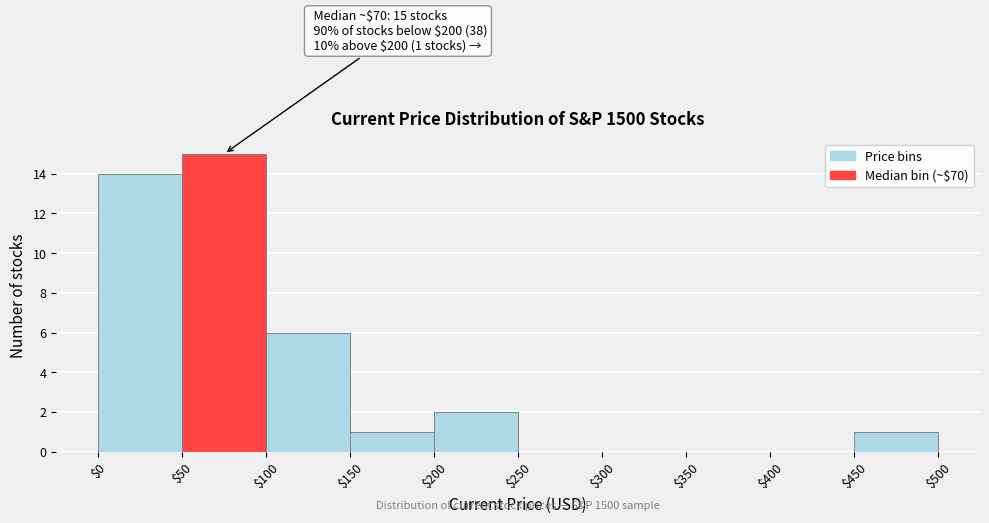

Which range on the x-axis has the tallest bar?

$50 to $100